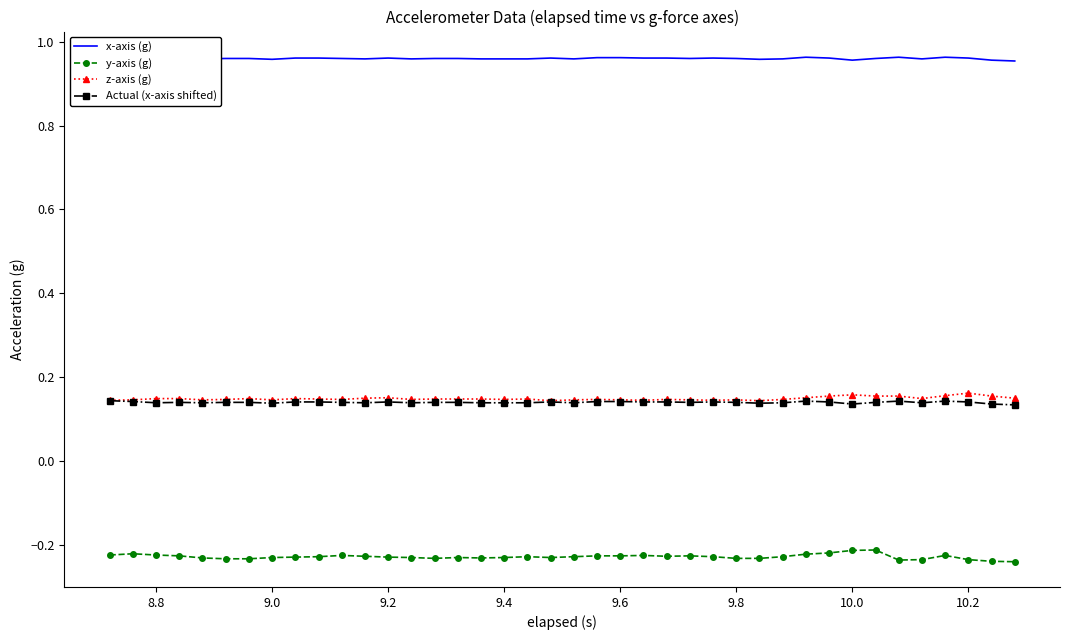

Rank the series by their maximum value, from lowest to highest.

y-axis (g), Actual (x-axis shifted), z-axis (g), x-axis (g)